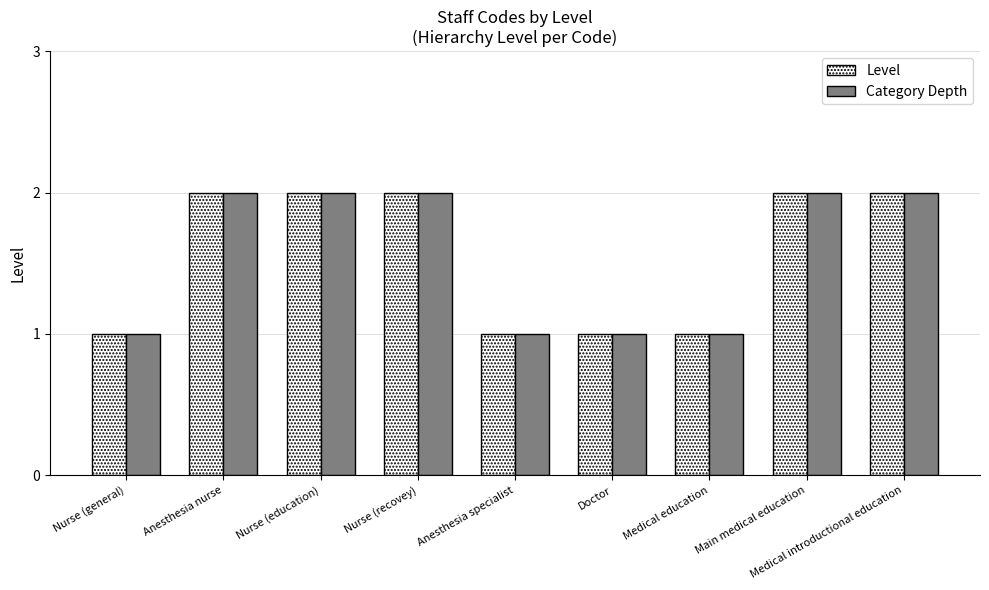

What position from the right is Anesthesia specialist?

5